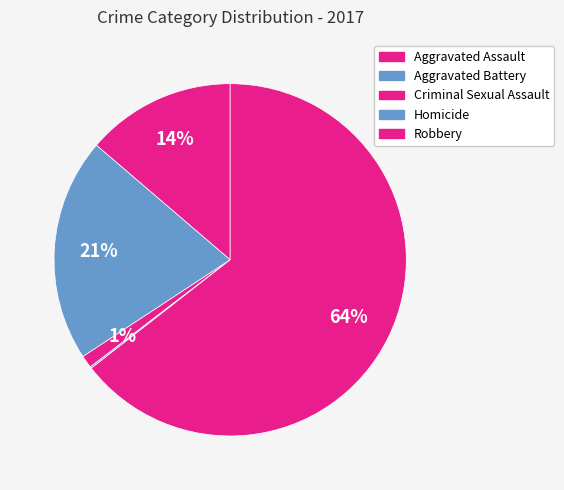

The Criminal Sexual Assault slice represents 15% of the pie. True or false?

False